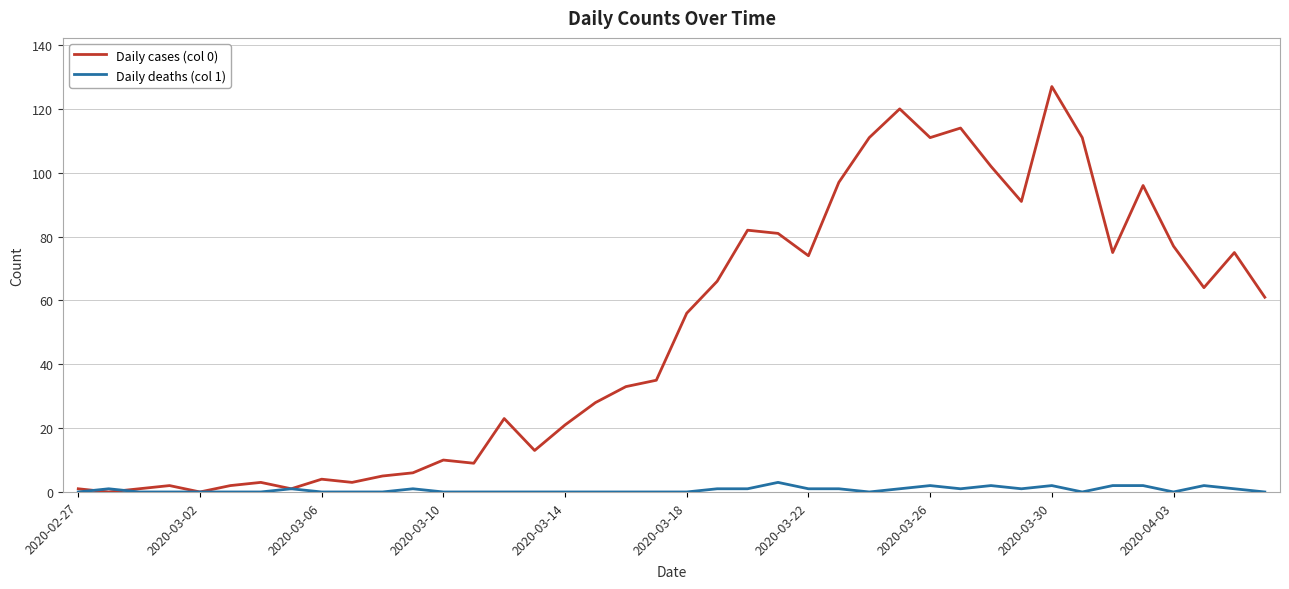

What is the average value of the Daily cases (col 0) series?

50